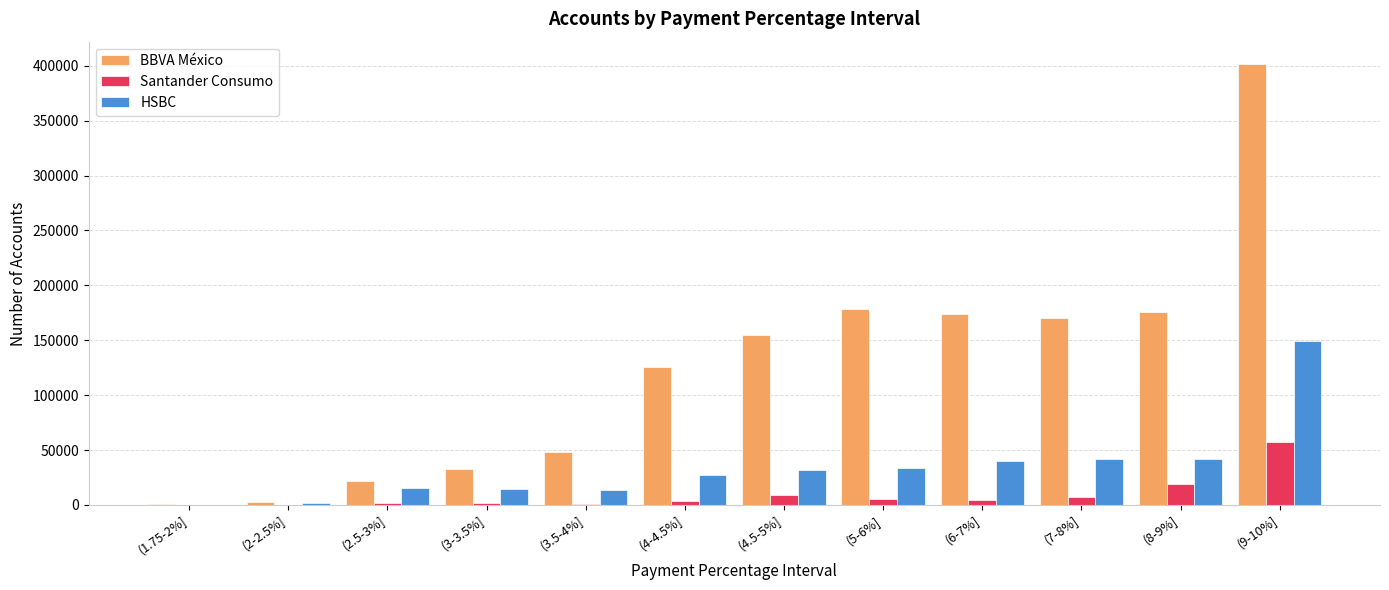

Which series has the largest total across all categories?

BBVA México